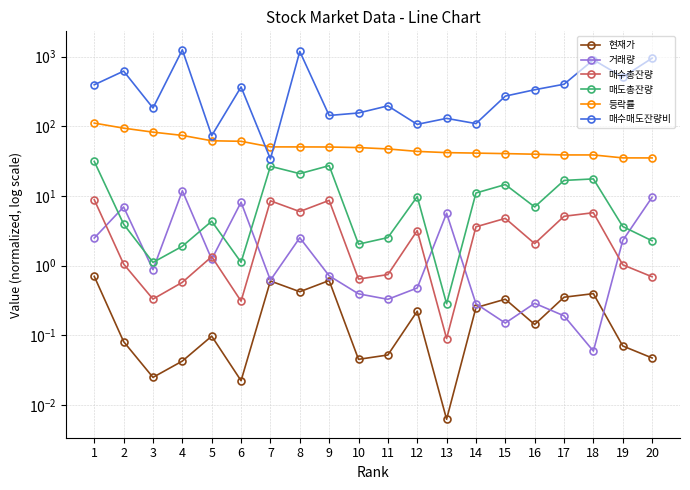

Between 20 and 12, which is larger?

12